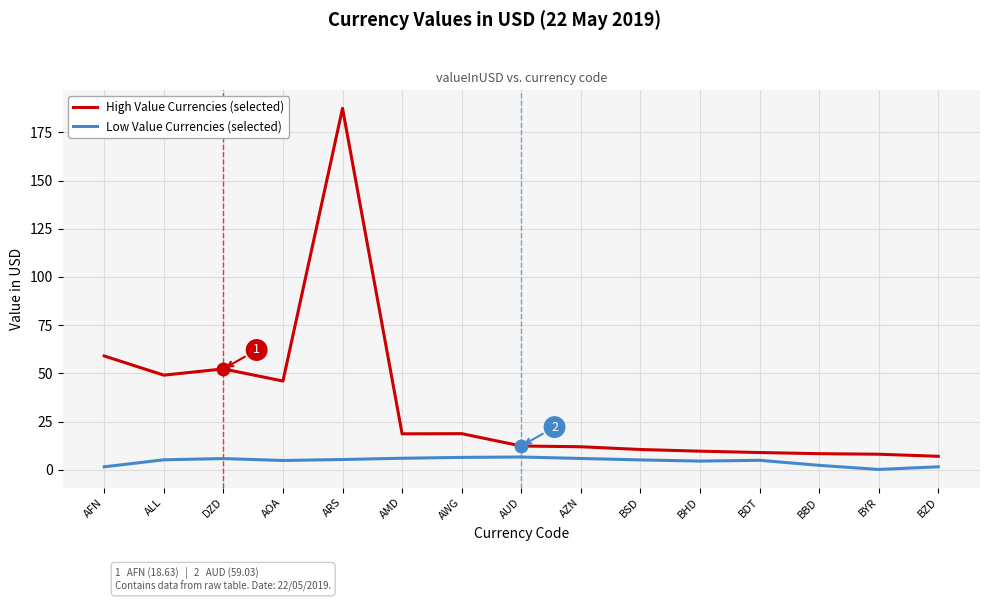

What position from the left is AWG?

7